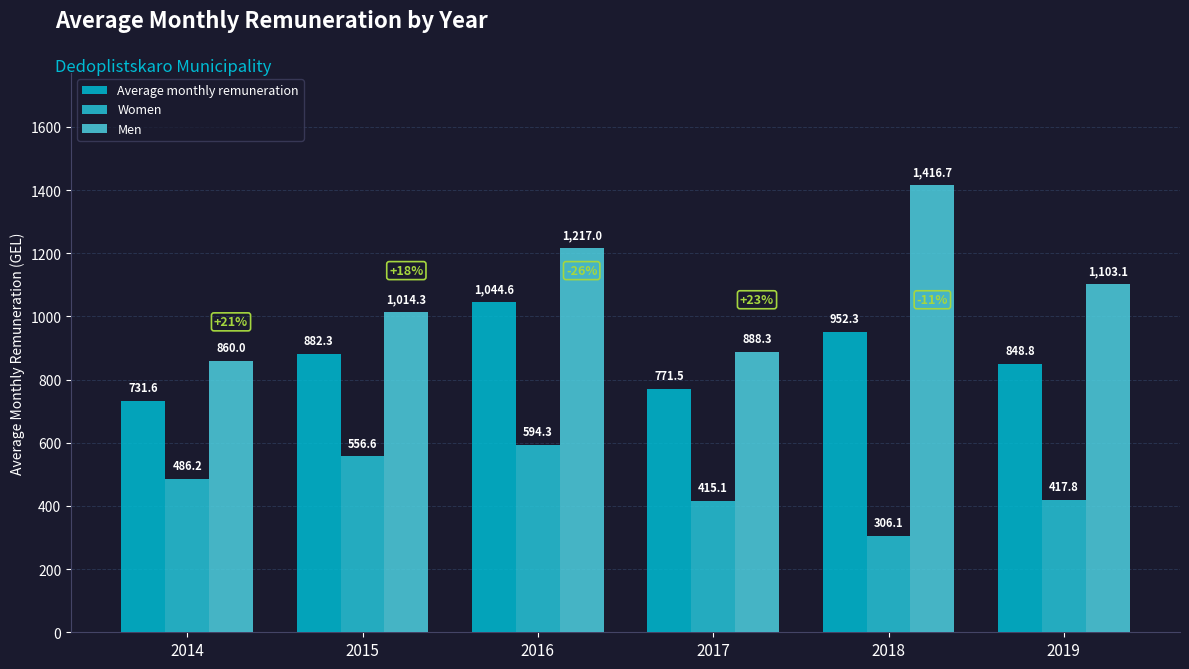

What value does the Men series have at 2017?

888.3